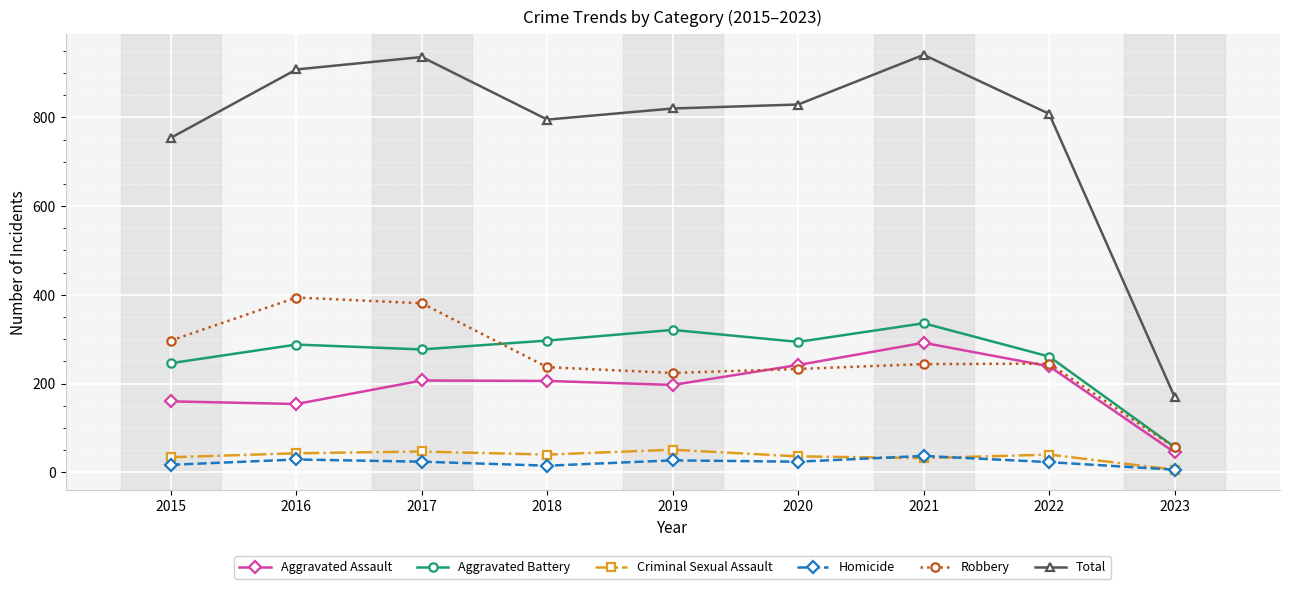

What is the value of the Criminal Sexual Assault point at the 9th from the left?

6